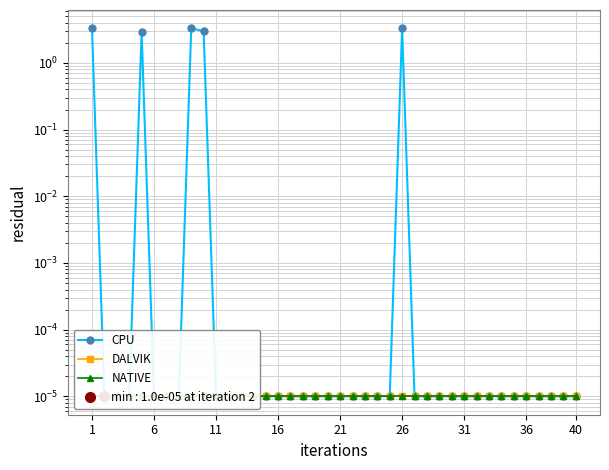

What are all the series names shown in the legend?

CPU, DALVIK, NATIVE